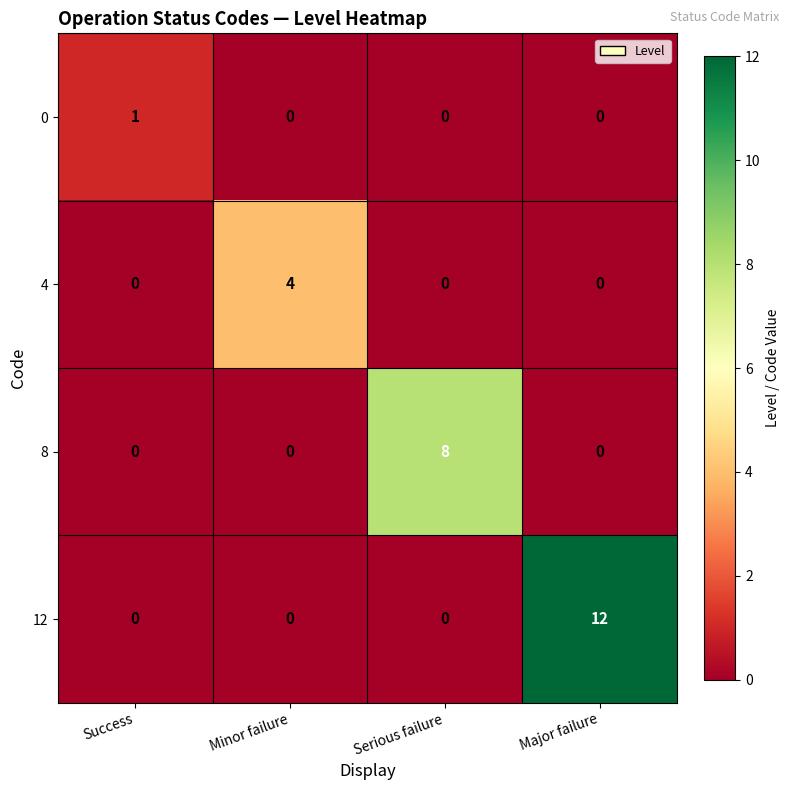

Reading right to left, list all the values displayed in this chart.

0: Major failure=0	Serious failure=0	Minor failure=0	Success=1
4: Major failure=0	Serious failure=0	Minor failure=4	Success=0
8: Major failure=0	Serious failure=8	Minor failure=0	Success=0
12: Major failure=12	Serious failure=0	Minor failure=0	Success=0